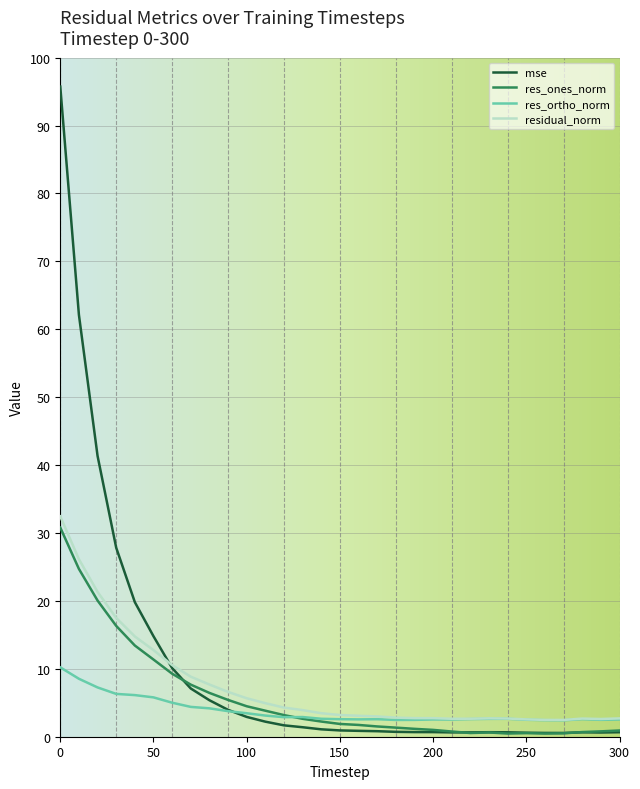

What is the greatest value displayed?

95.7